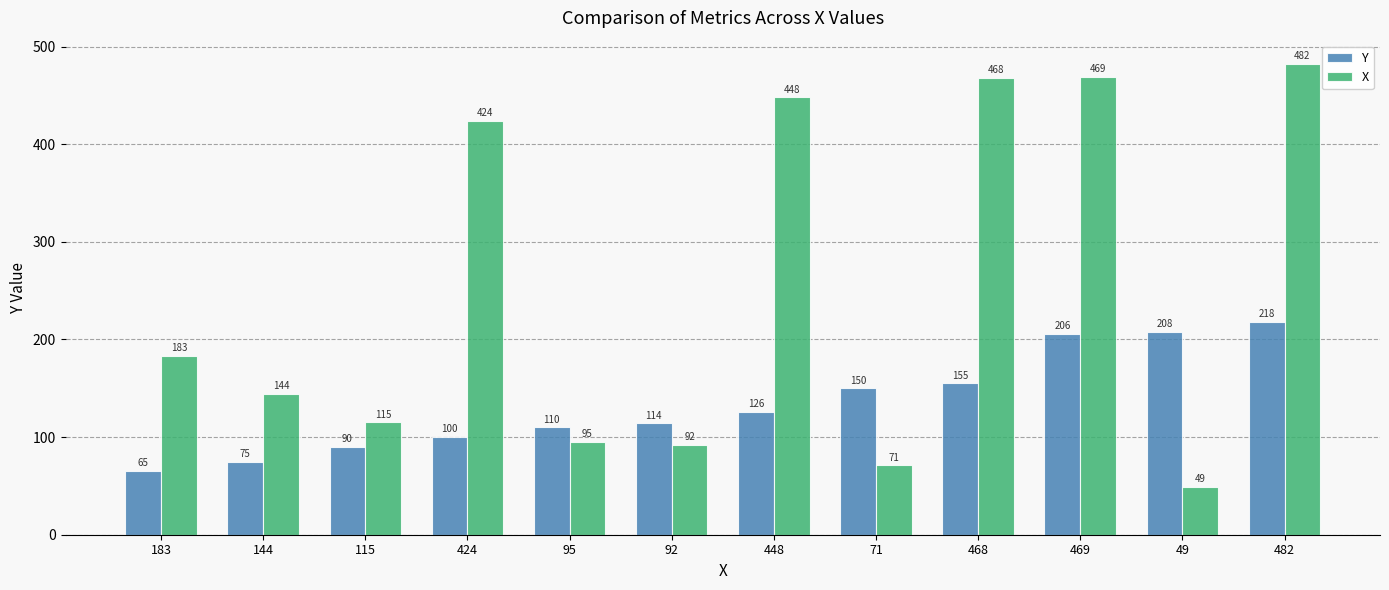

Rank the series at 469 from lowest to highest value.

Y, X